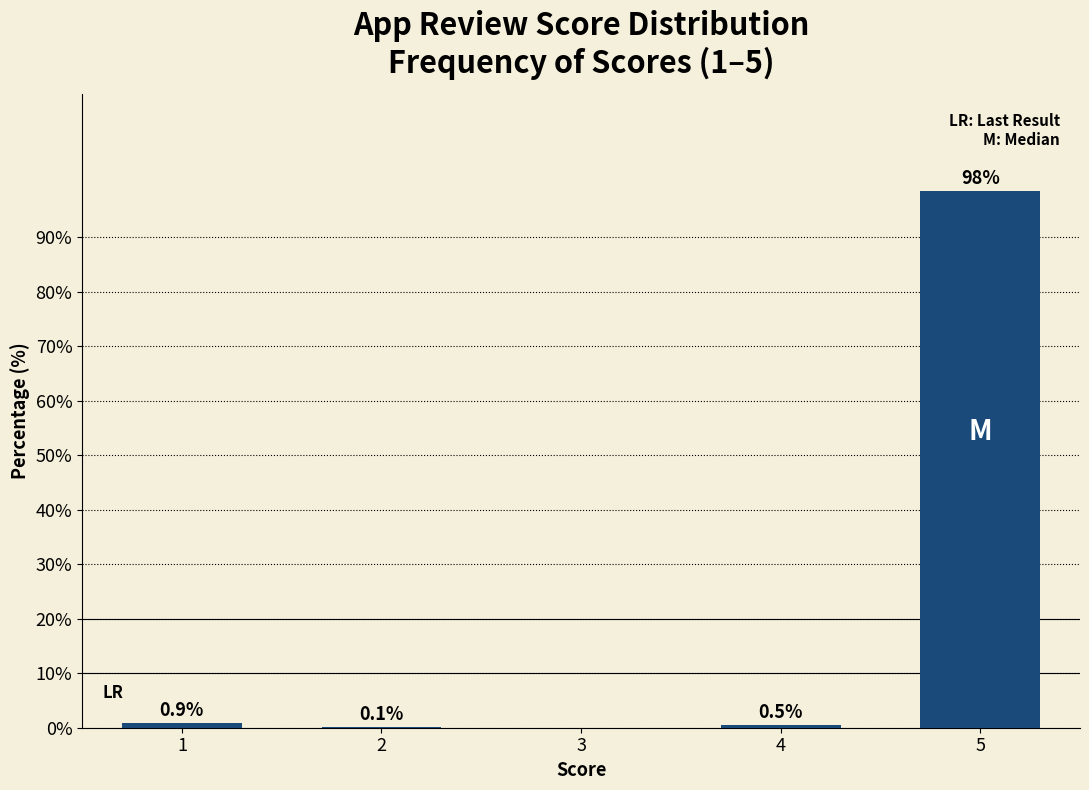

Reading right to left, extract all data points from this chart.

5=98.5	4=0.5	3=0.0	2=0.1	1=0.9